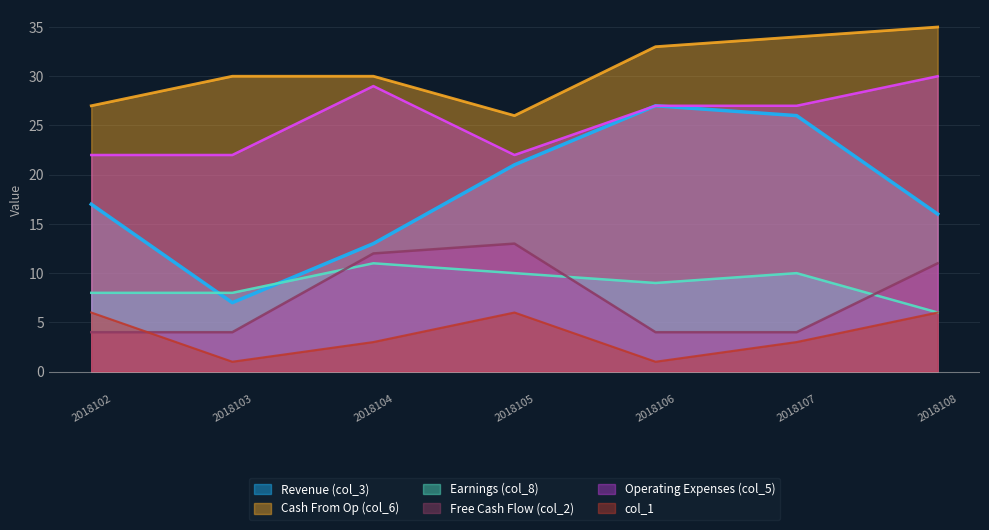

Which series ends up on top after the final intersection of col_2 and col_1?

col_2